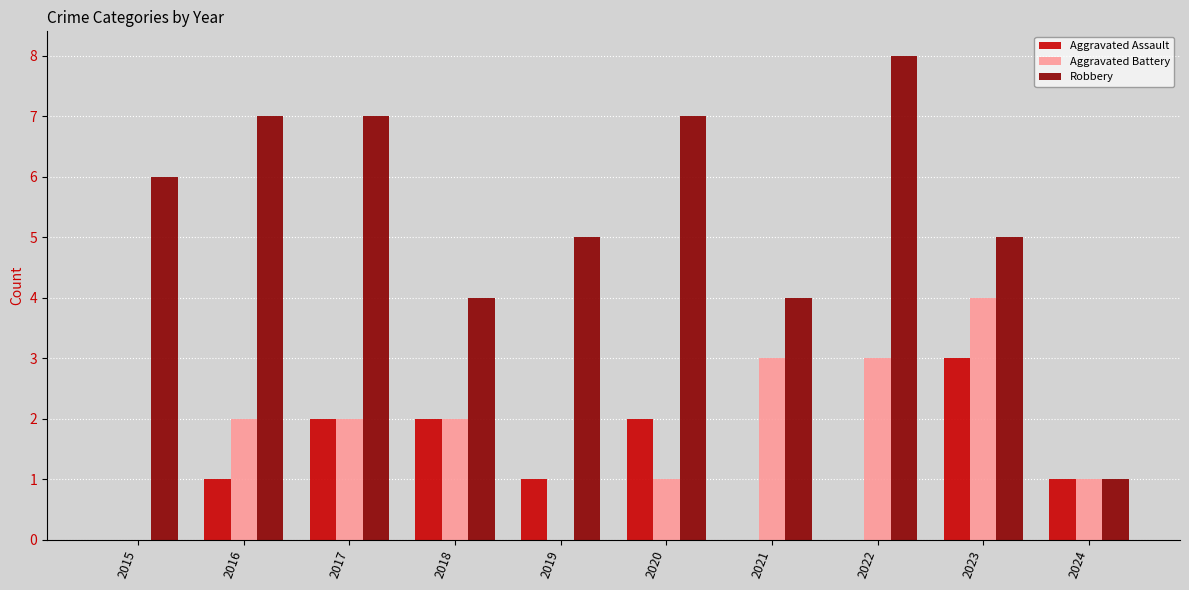

Reading left to right, what are all the values shown in this chart?

Aggravated Assault: 0	1	2	2	1	2	0	0	3	1
Aggravated Battery: 0	2	2	2	0	1	3	3	4	1
Robbery: 6	7	7	4	5	7	4	8	5	1